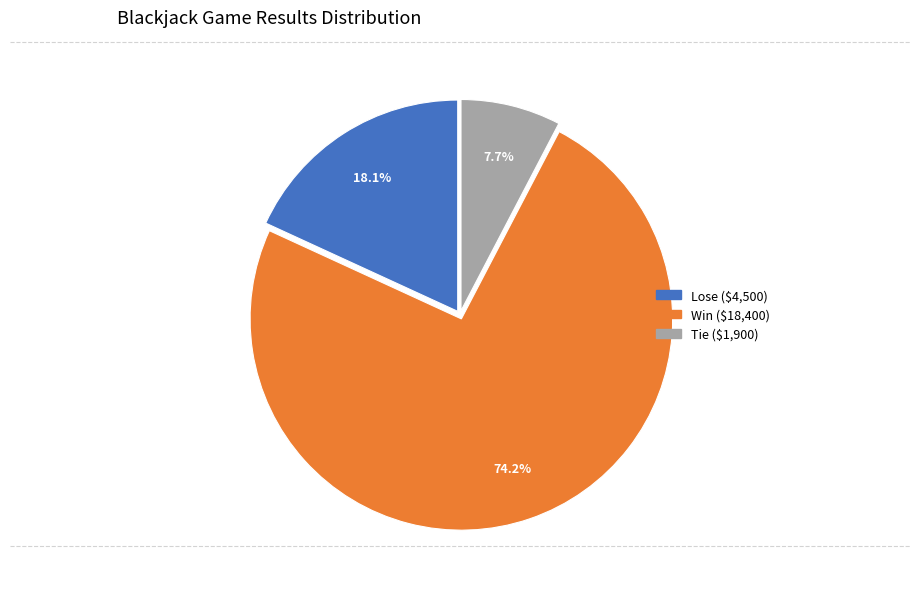

Is there a majority slice in this chart?

Yes